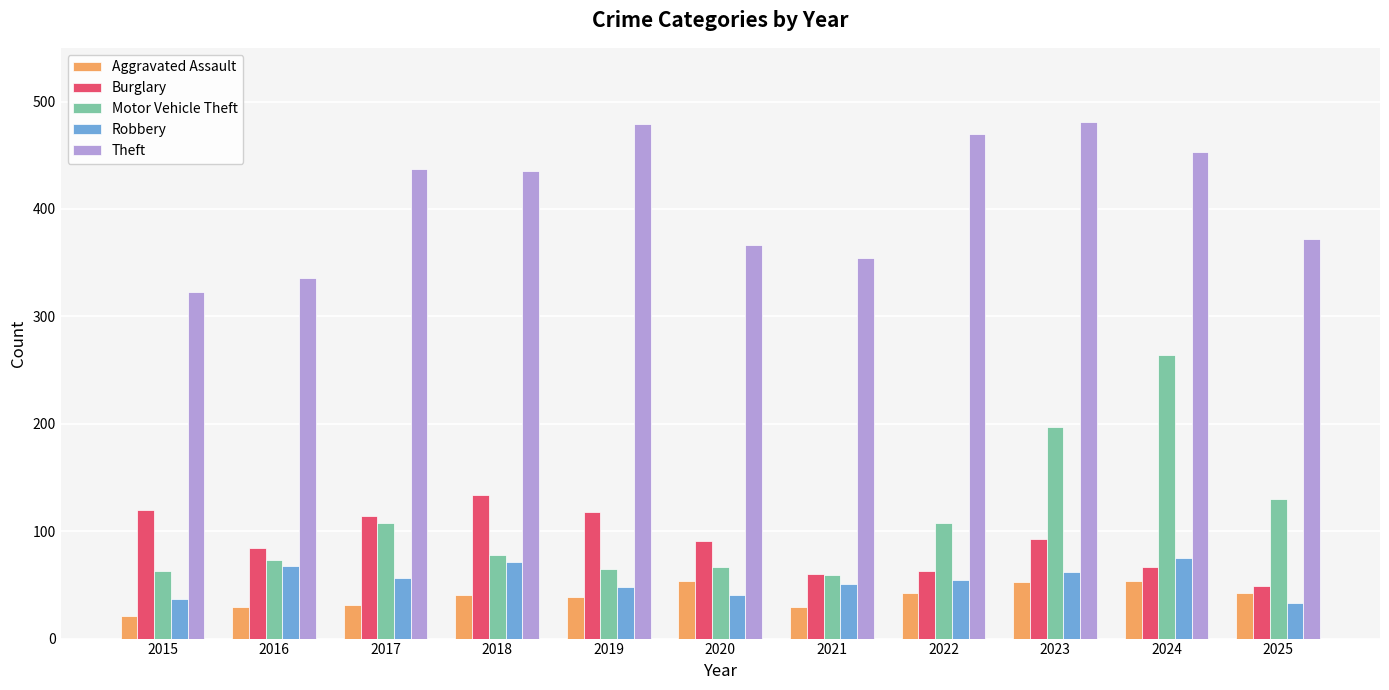

What is the difference between the Motor Vehicle Theft values at 2020 and 2024?

197